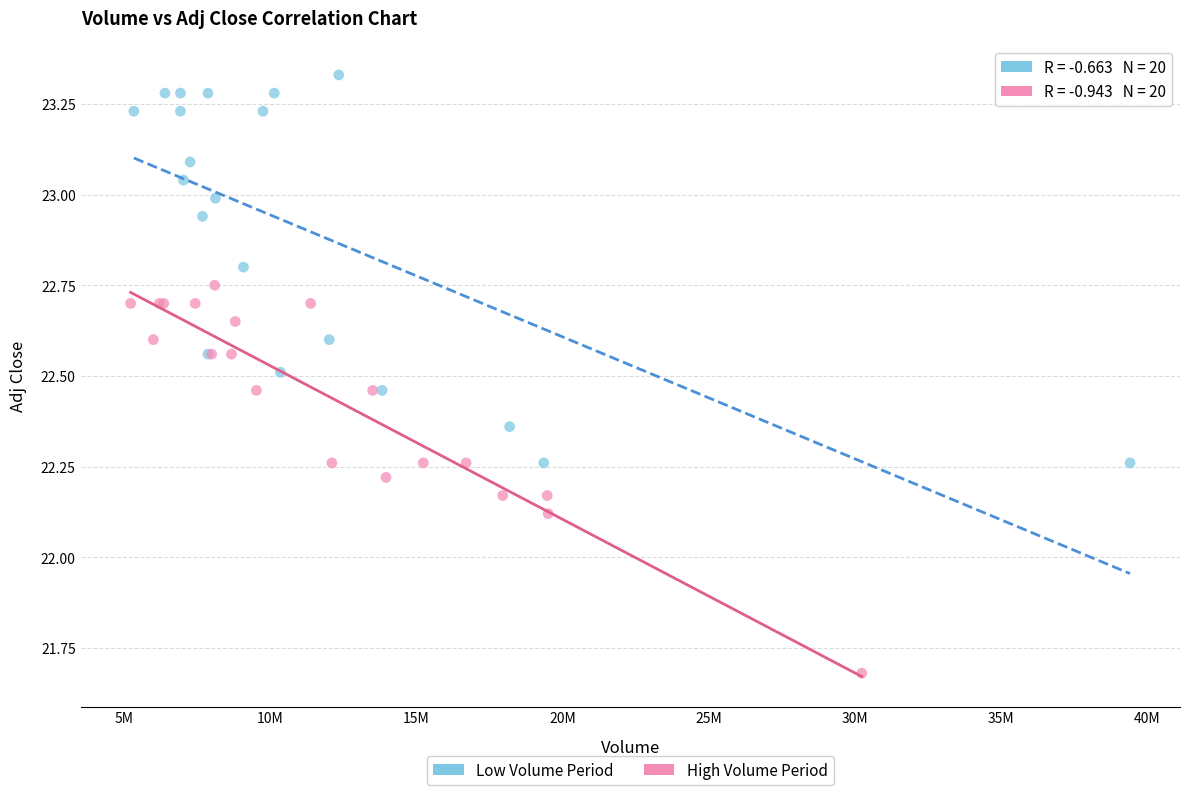

What are all the series names shown in the legend?

Low Volume Period, High Volume Period